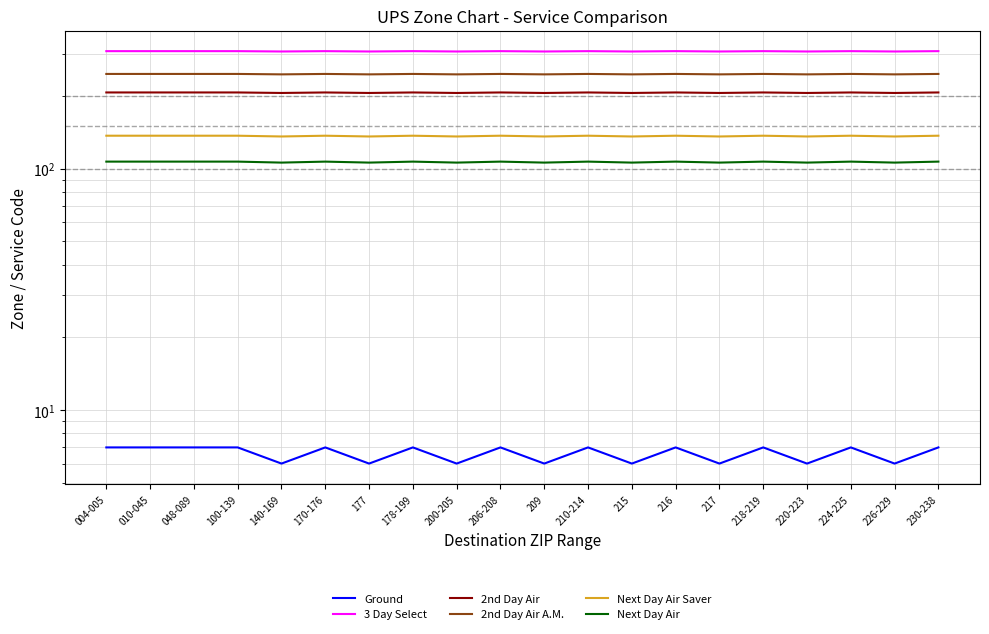

True or false: 2nd Day Air has a value of 207 at 010-045.

True